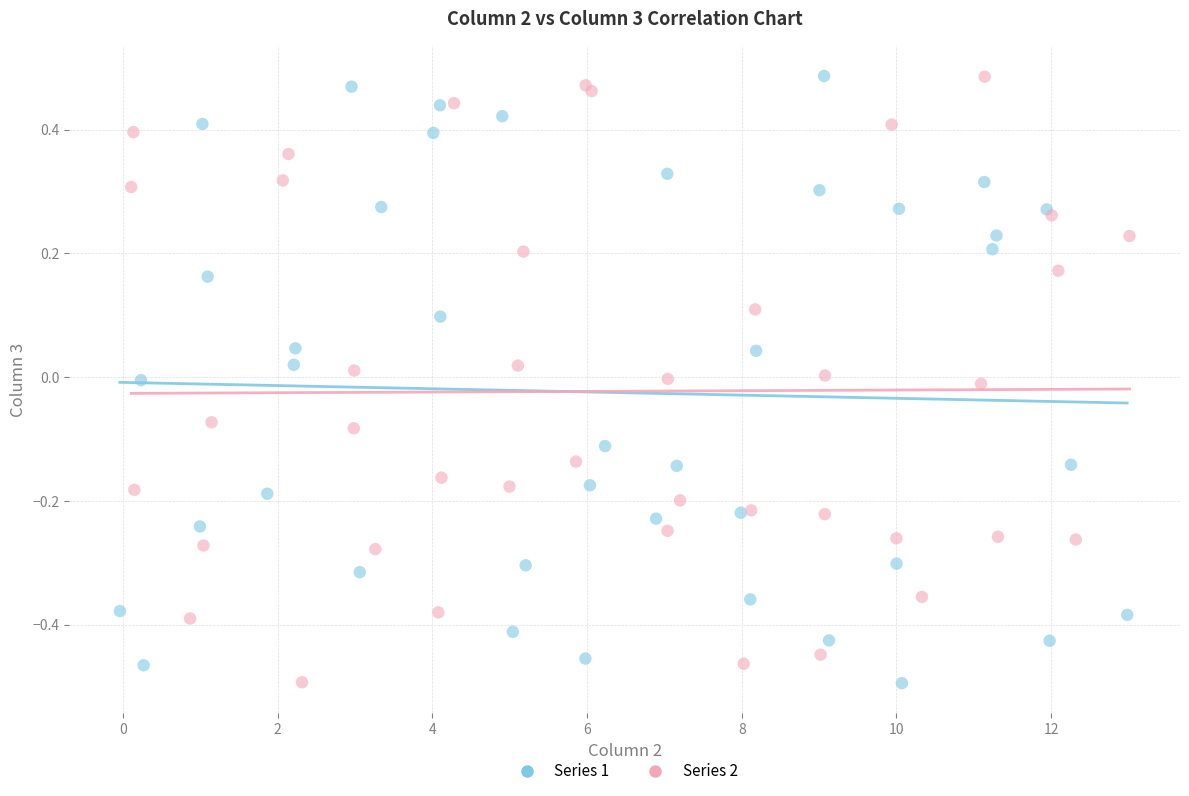

What are all the series names shown in the legend?

Series 1, Series 2